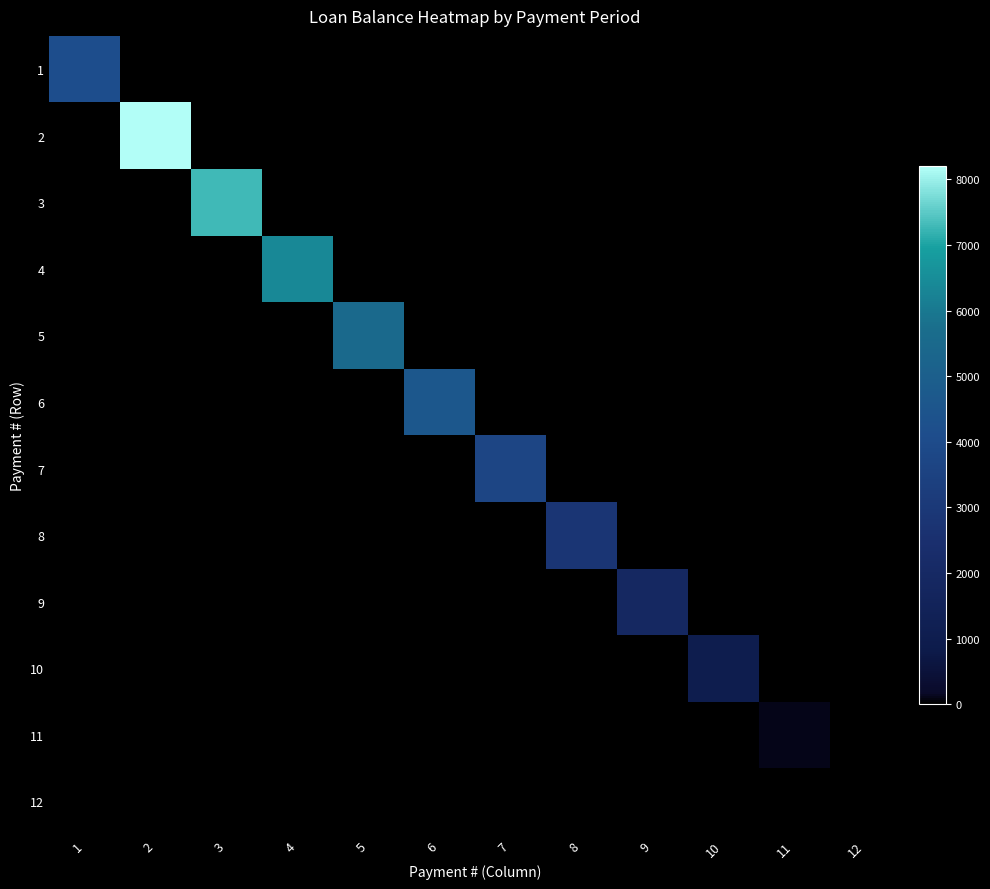

Which series changed the most between 4 and 7?

4